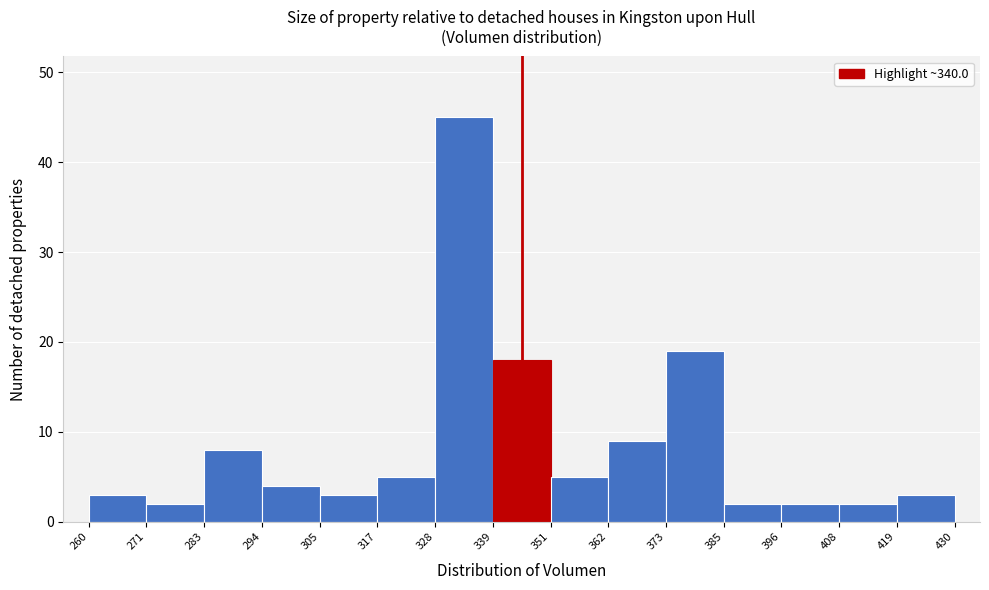

Reading left to right, transcribe this chart: for each bar, give the range it covers on the x-axis and its height. The values are not printed on the chart, so give them approximately, as read against the axis.

260 to 271: 3
271 to 283: 2
283 to 294: 8
294 to 305: 4
305 to 317: 3
317 to 328: 5
328 to 339: 45
339 to 351: 18
351 to 362: 5
362 to 373: 9
373 to 385: 19
385 to 396: 2
396 to 408: 2
408 to 419: 2
419 to 430: 3